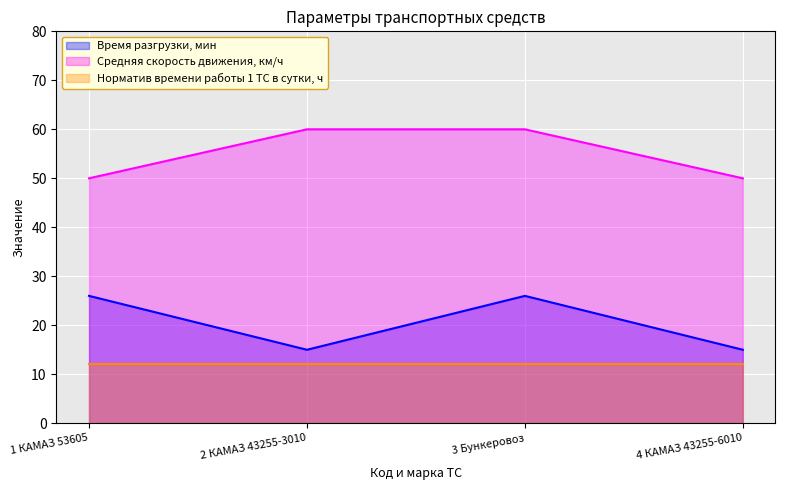

Which label corresponds to the smallest value in the chart?

2 КАМАЗ 43255-3010